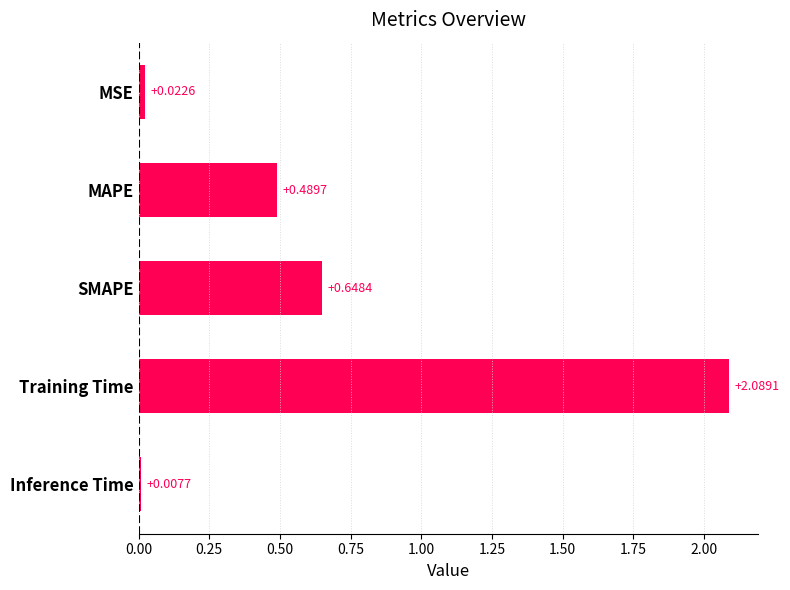

What is the difference between the values at Training Time and SMAPE?

1.4